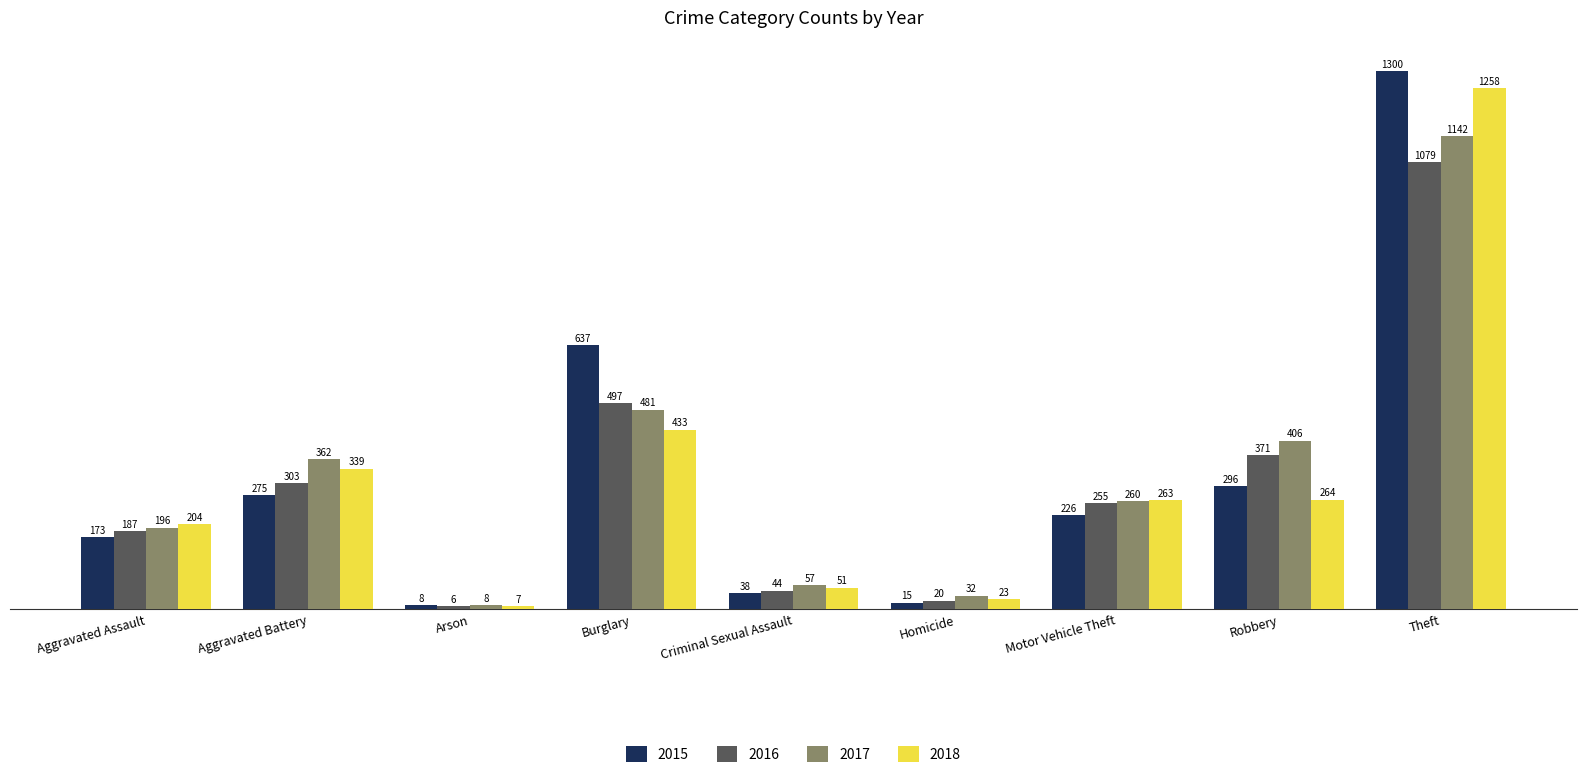

True or false: 2017 has a value of 381 at Motor Vehicle Theft.

False